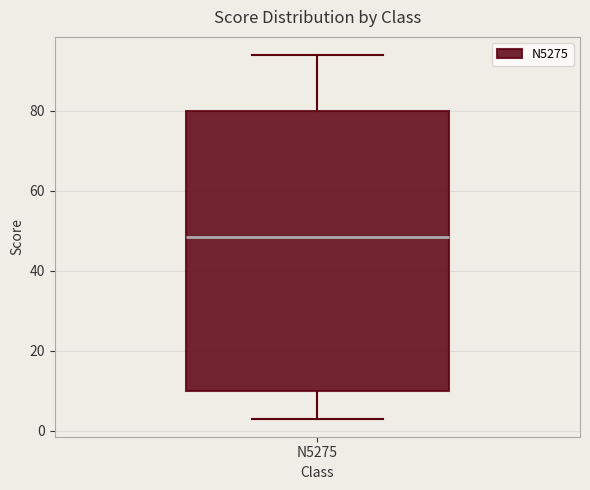

Where is the upper edge of the box for N5275 on the y-axis? The values are not printed on the chart, so give them approximately, as read against the axis.

80